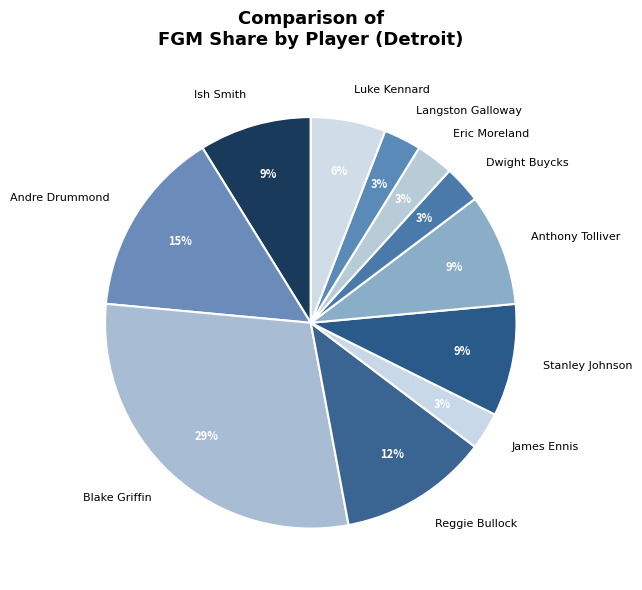

To the nearest percent, what is the difference between the largest and smallest slice percentages?

26%